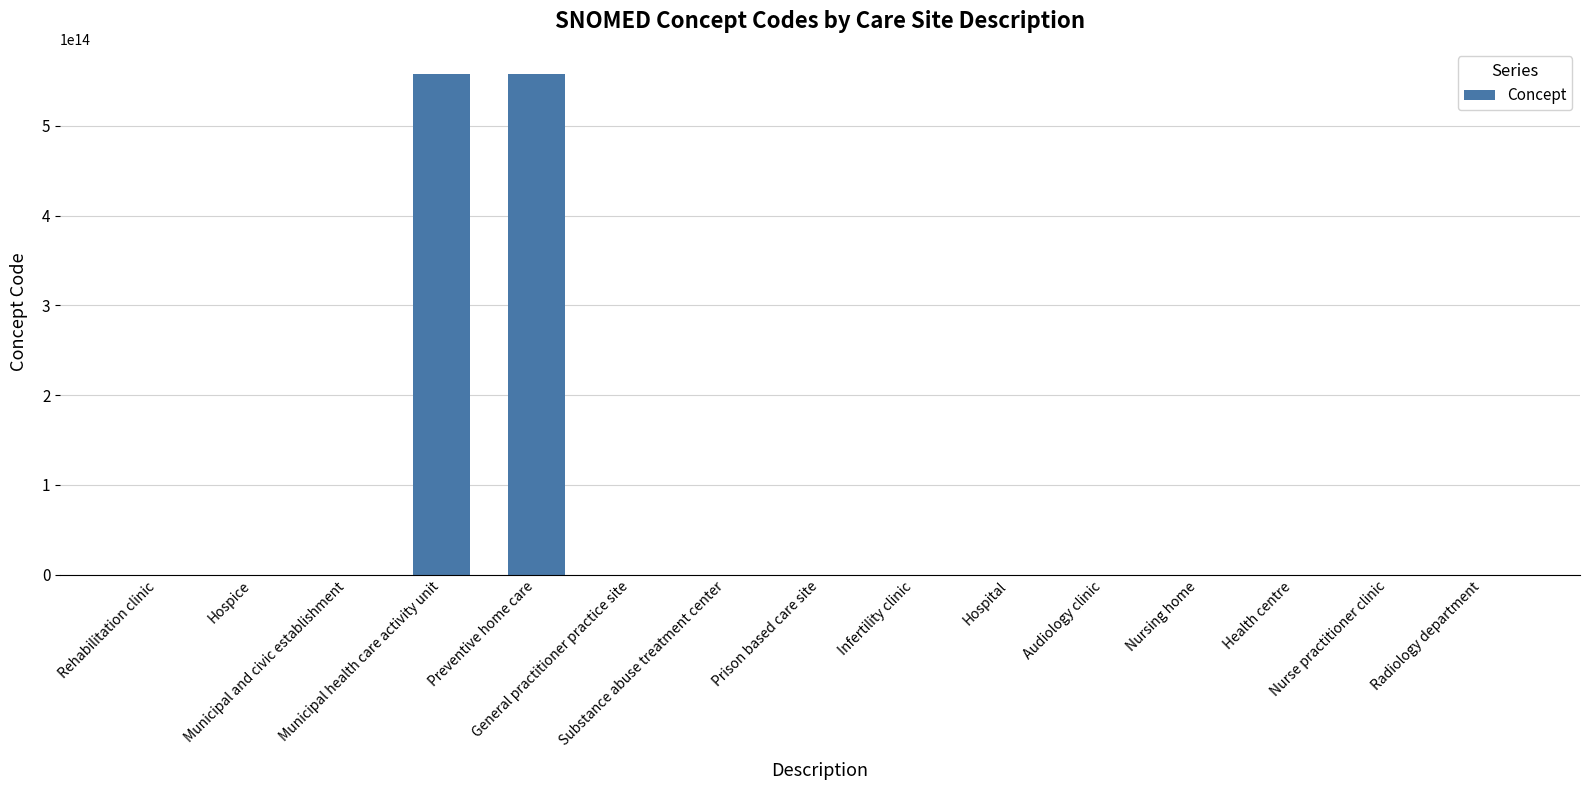

The chart shows a value of 355551753 at Municipal and civic establishment. True or false?

False